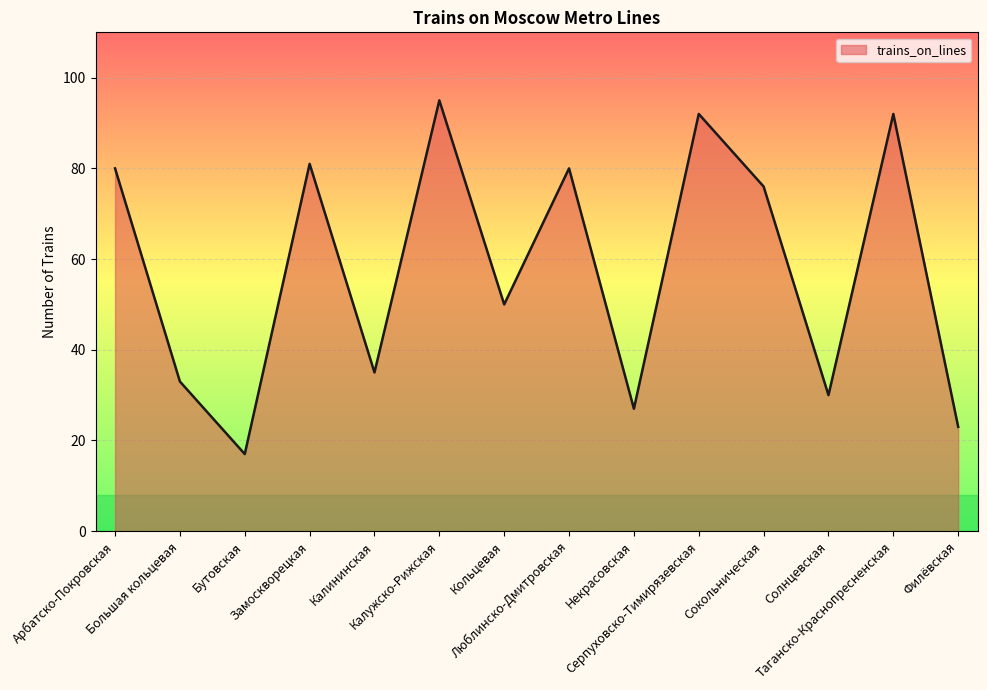

Where does the data first go above 76?

Арбатско-Покровская